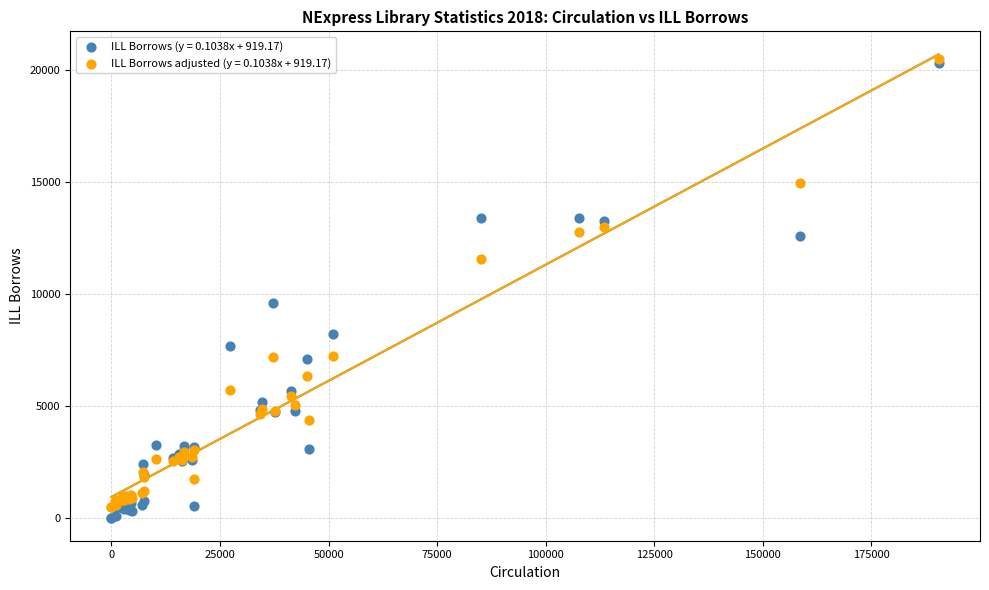

Which series contains the lowest Y value?

ILL Borrows (y = 0.1038x + 919.17)